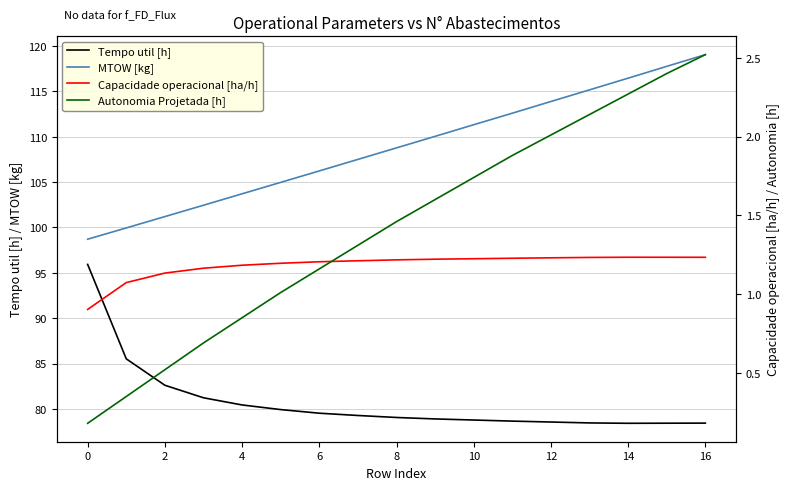

The value of MTOW [kg] at 16 is 119.0. True or false?

True